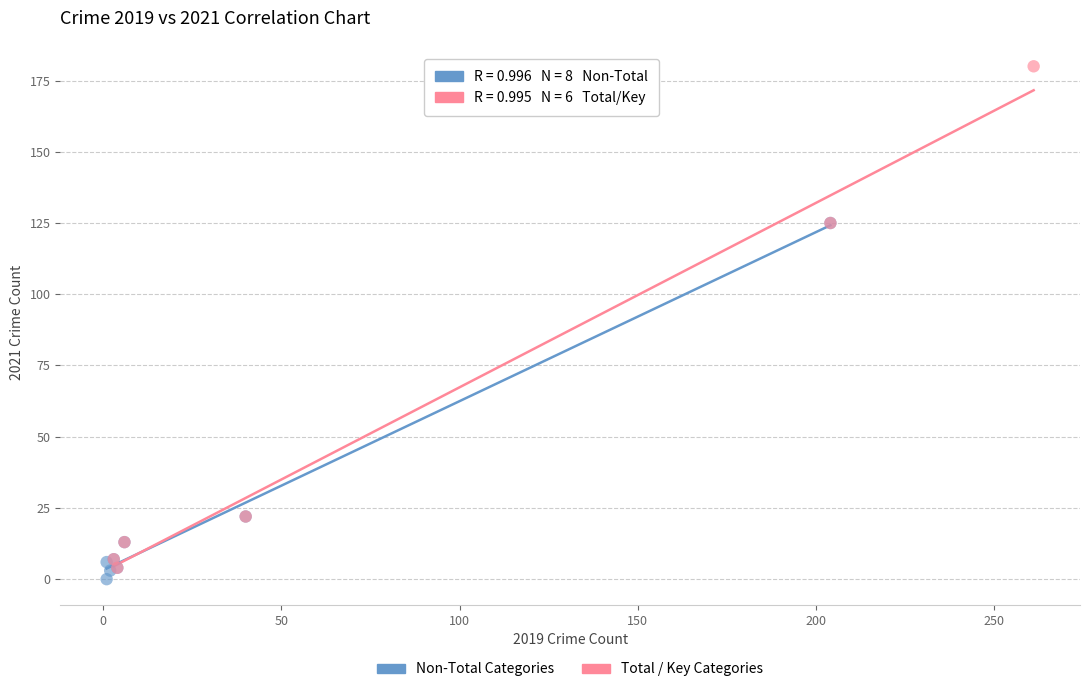

Which series has the widest spread of Y values?

Total / Key Categories